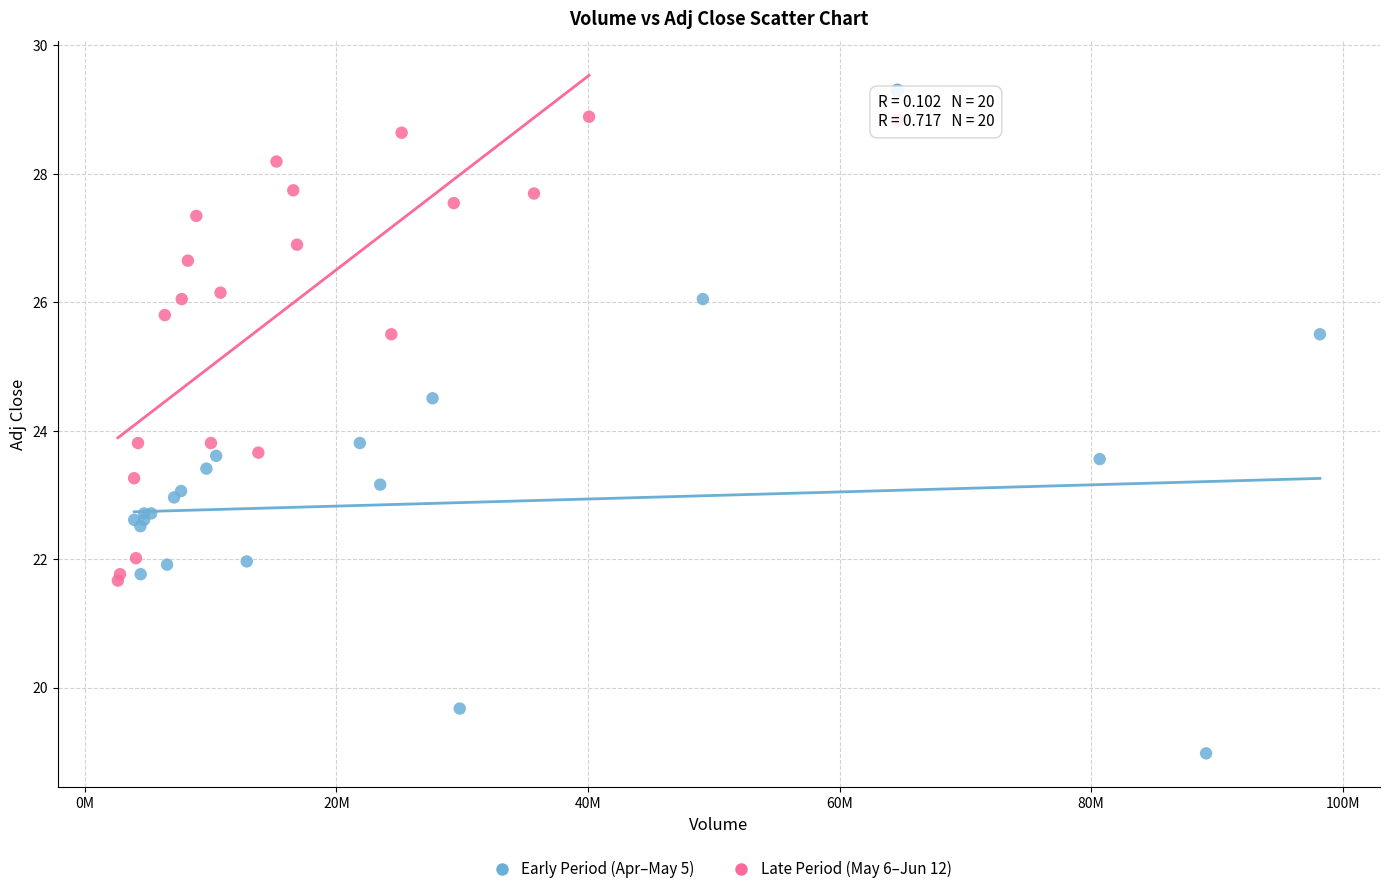

Which series reaches the maximum Y coordinate?

Late Period (May 6–Jun 12)